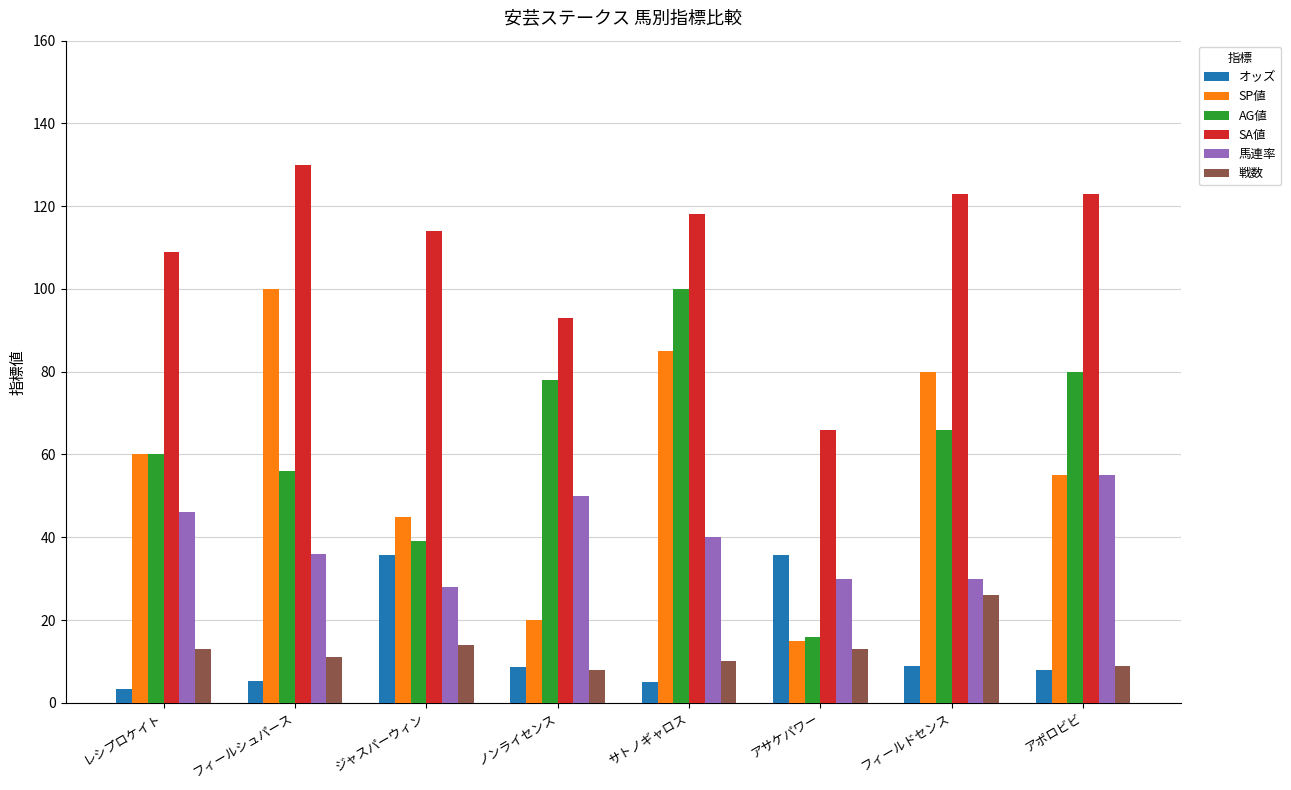

Is it true that AG値 equals 80.0 at アポロビビ?

True